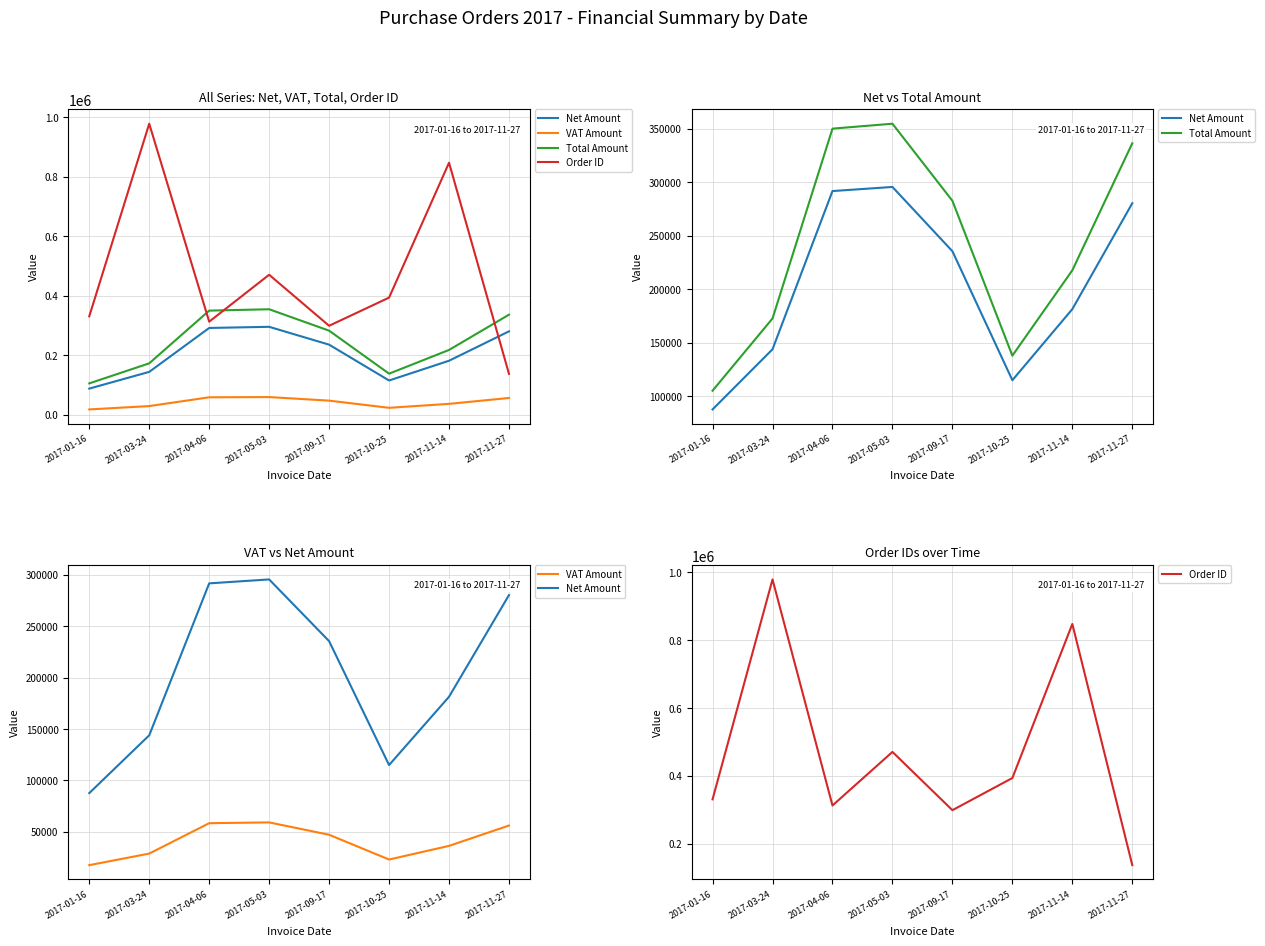

Between 2017-11-14 and 2017-11-27, which is larger?

2017-11-27